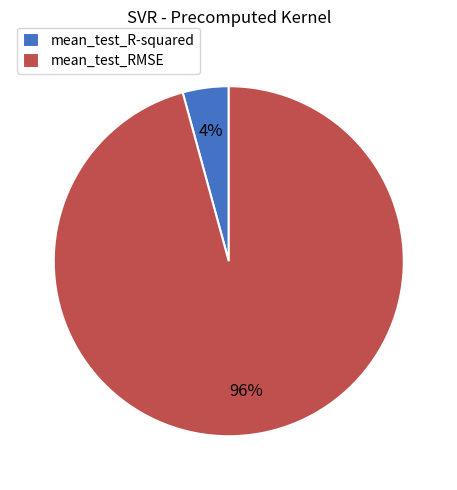

How many slices are in this pie chart?

2